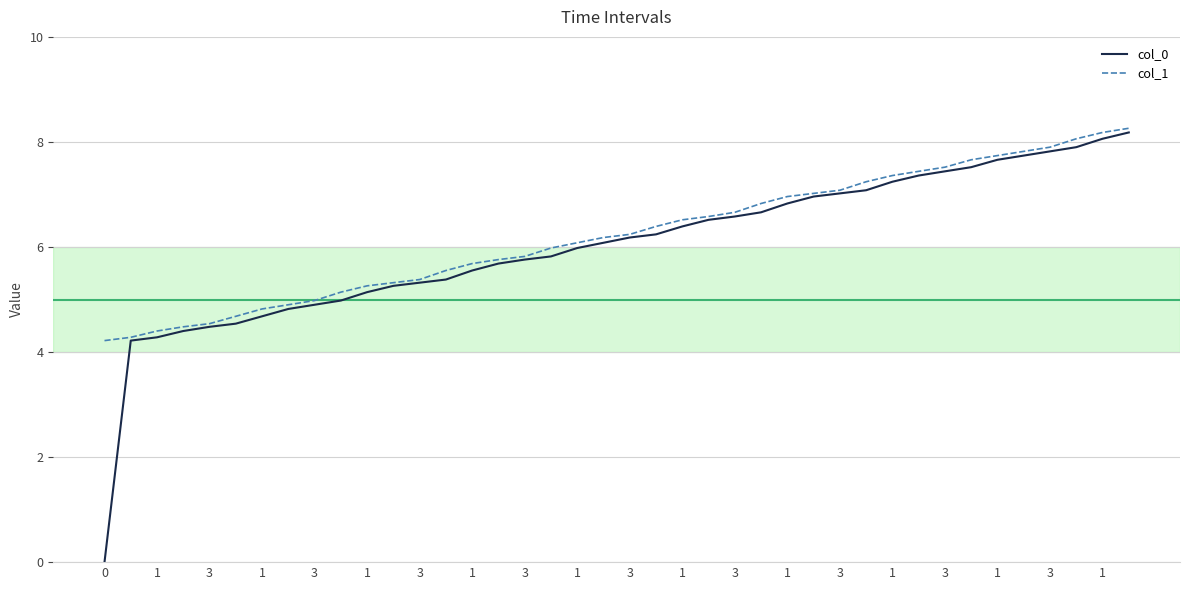

Which series has the widest spread of values?

col_0